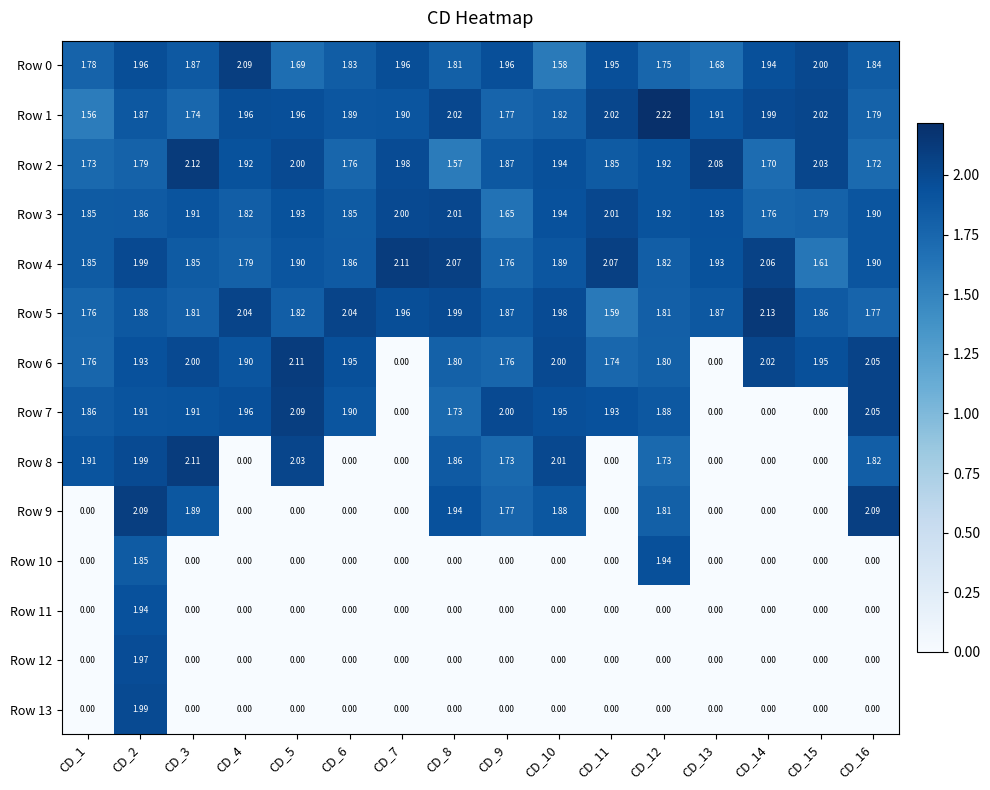

Is the value of Row 5 at CD_16 greater than the value of Row 1 at CD_4?

No